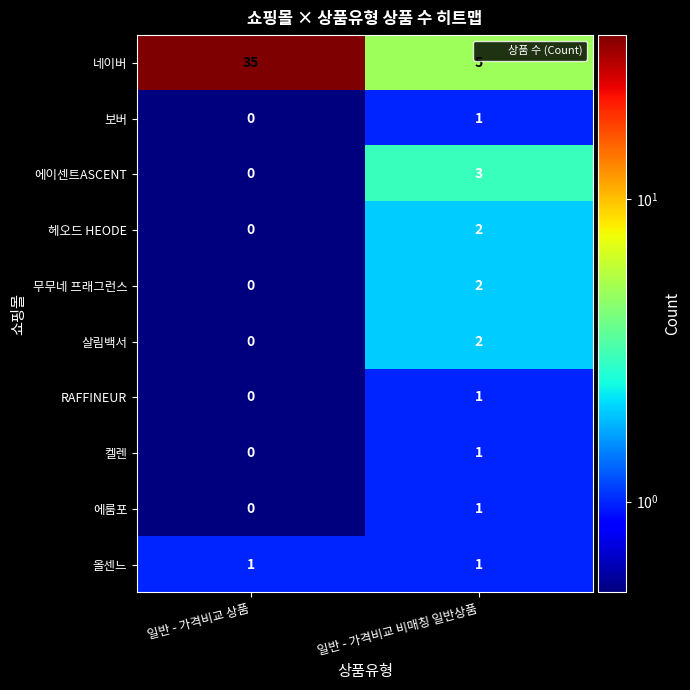

At which label does 에이센트ASCENT reach its peak?

일반 - 가격비교 비매칭 일반상품